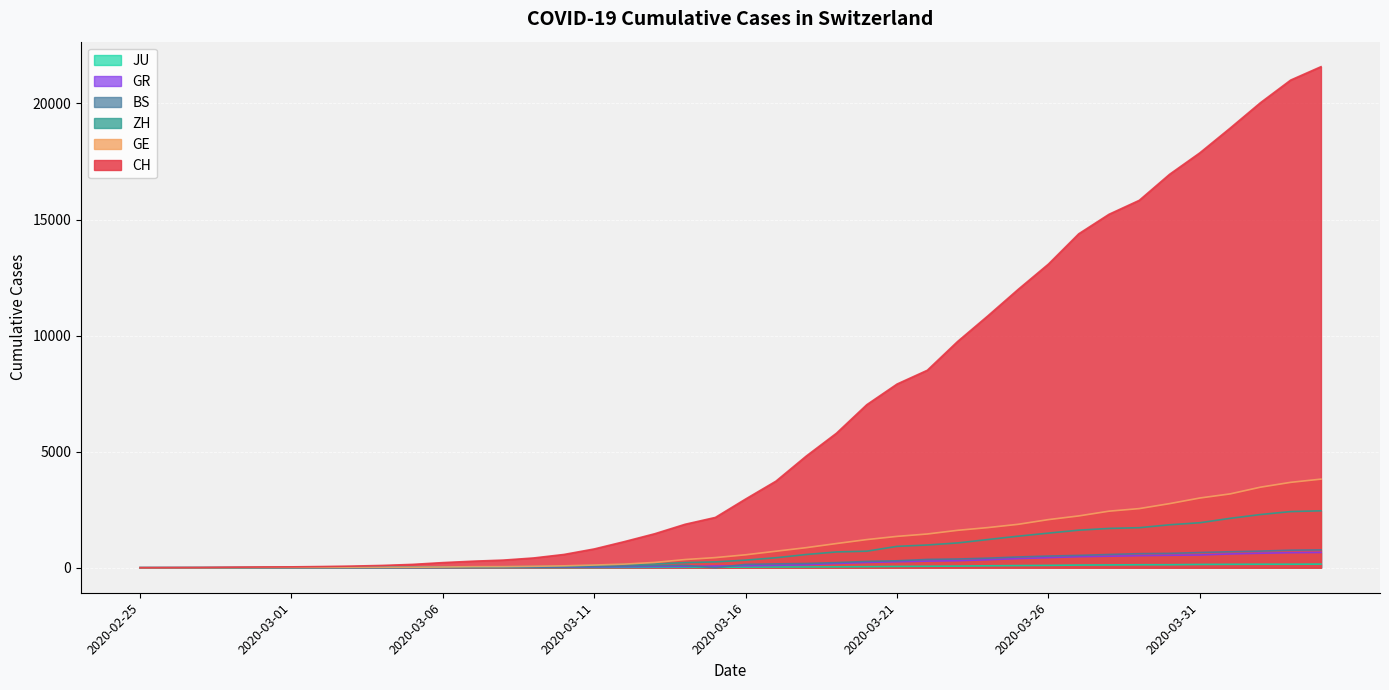

What is the value of the CH point at the 34th from the left?

15826